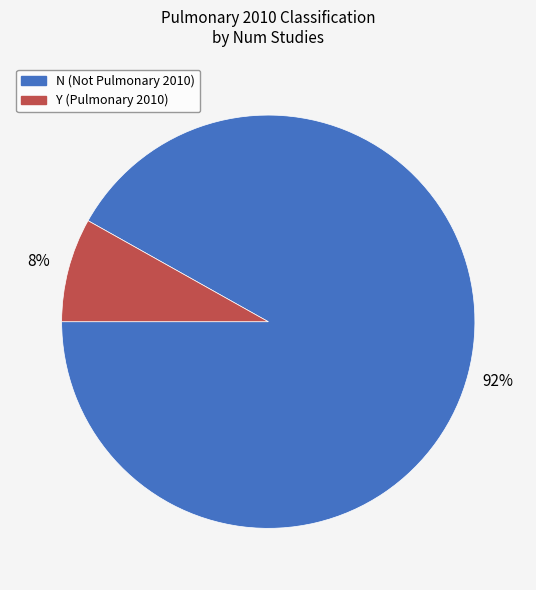

Is there any slice that represents more than half of the pie?

Yes